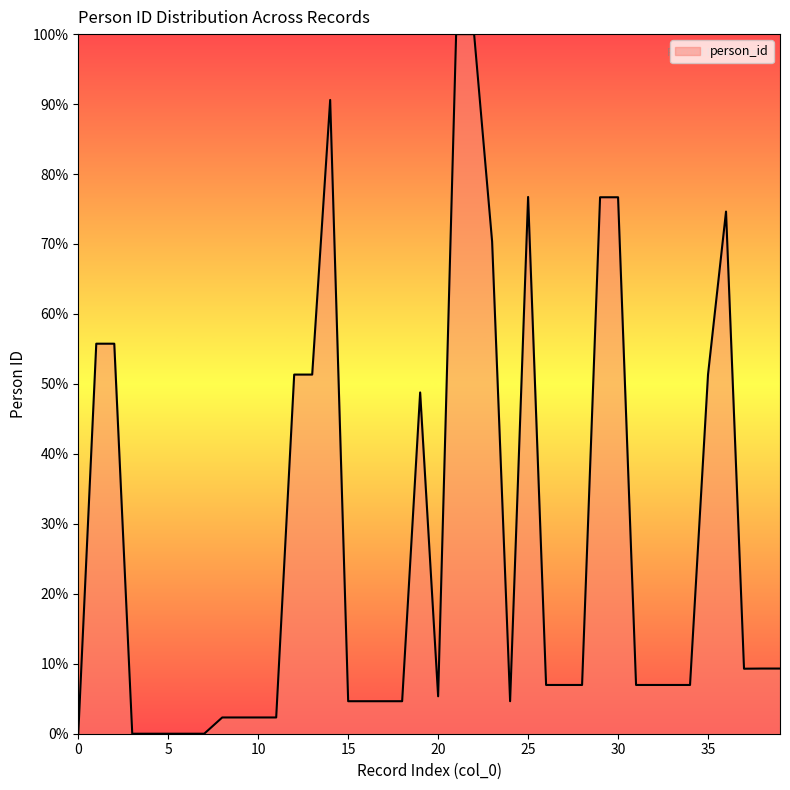

True or false: the data has more than 1 interior local peaks.

True